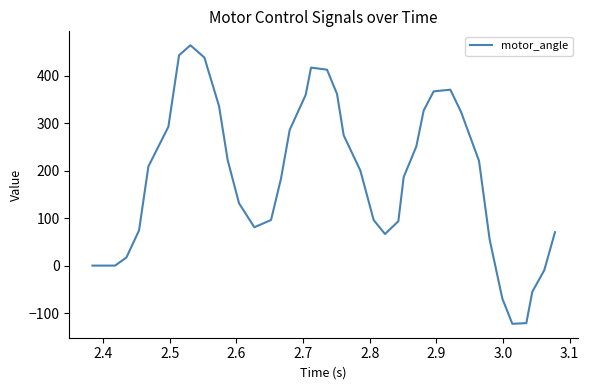

What is the minimum value shown in the chart?

-122.7